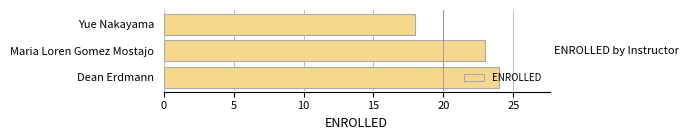

List the labels in order of value, smallest first.

Yue Nakayama, Maria Loren Gomez Mostajo, Dean Erdmann